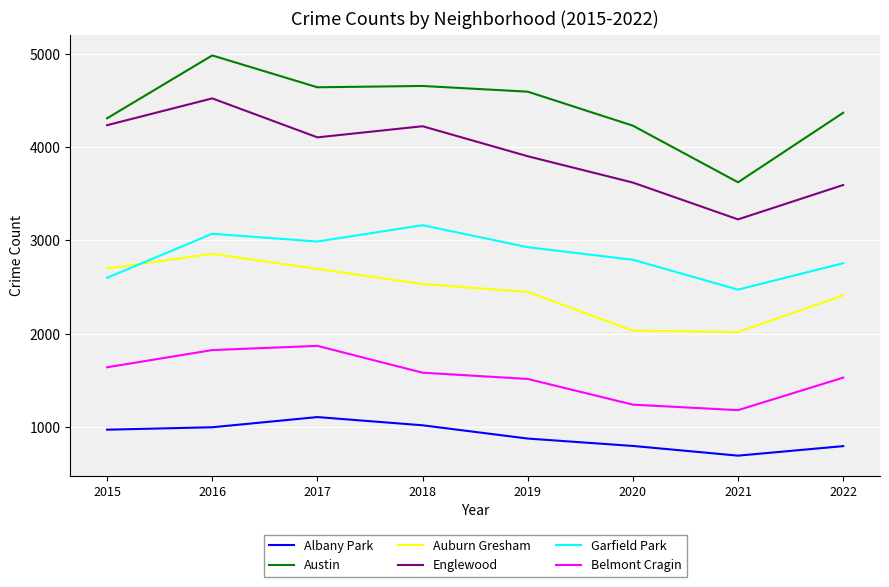

What is the highest value of the Englewood series?

4521